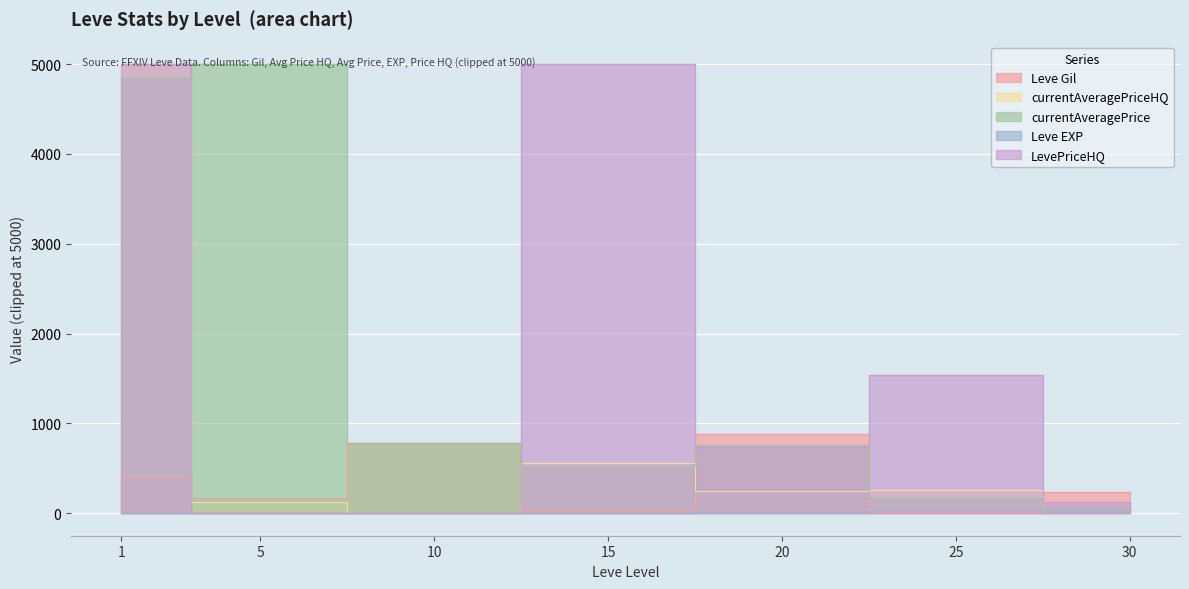

Which category has the highest value across all series?

1